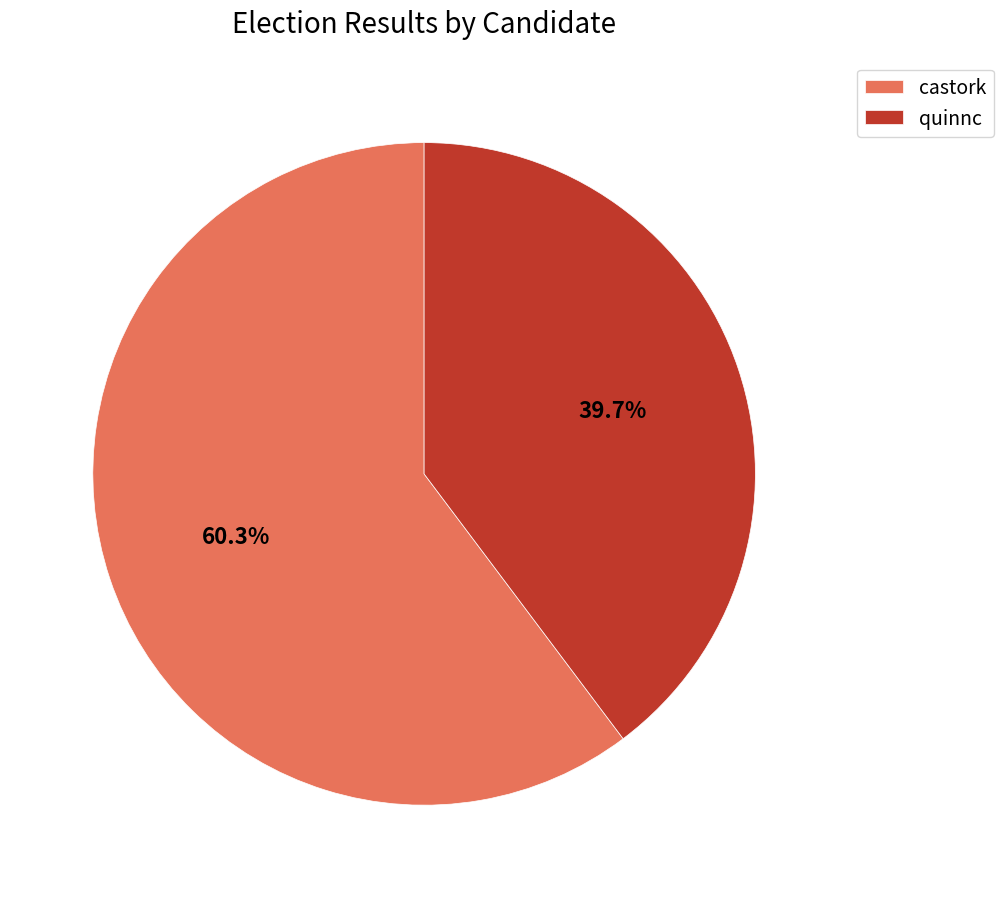

What percentage is the castork slice, to the nearest percent?

60%